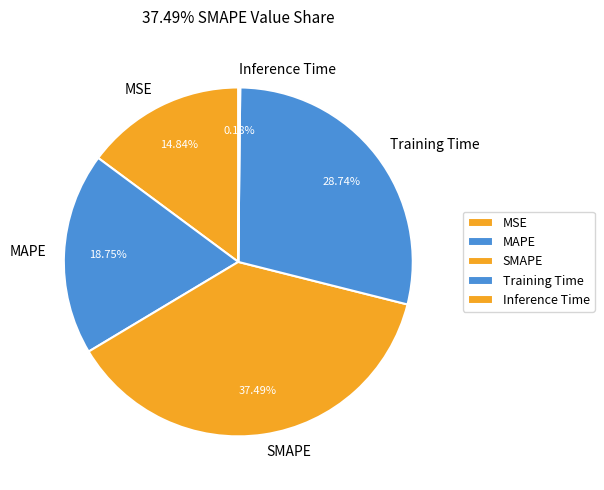

Is the sum of MAPE and MSE greater than half?

No